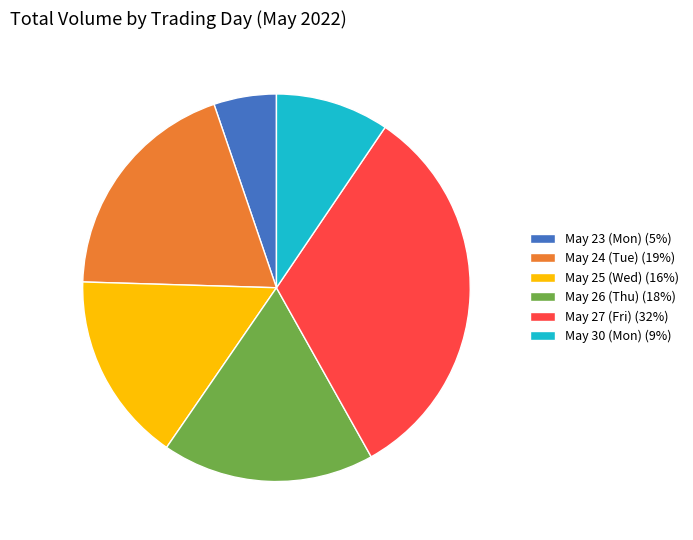

Is the sum of May 25 (Wed) (16%) and May 30 (Mon) (9%) greater than half?

No